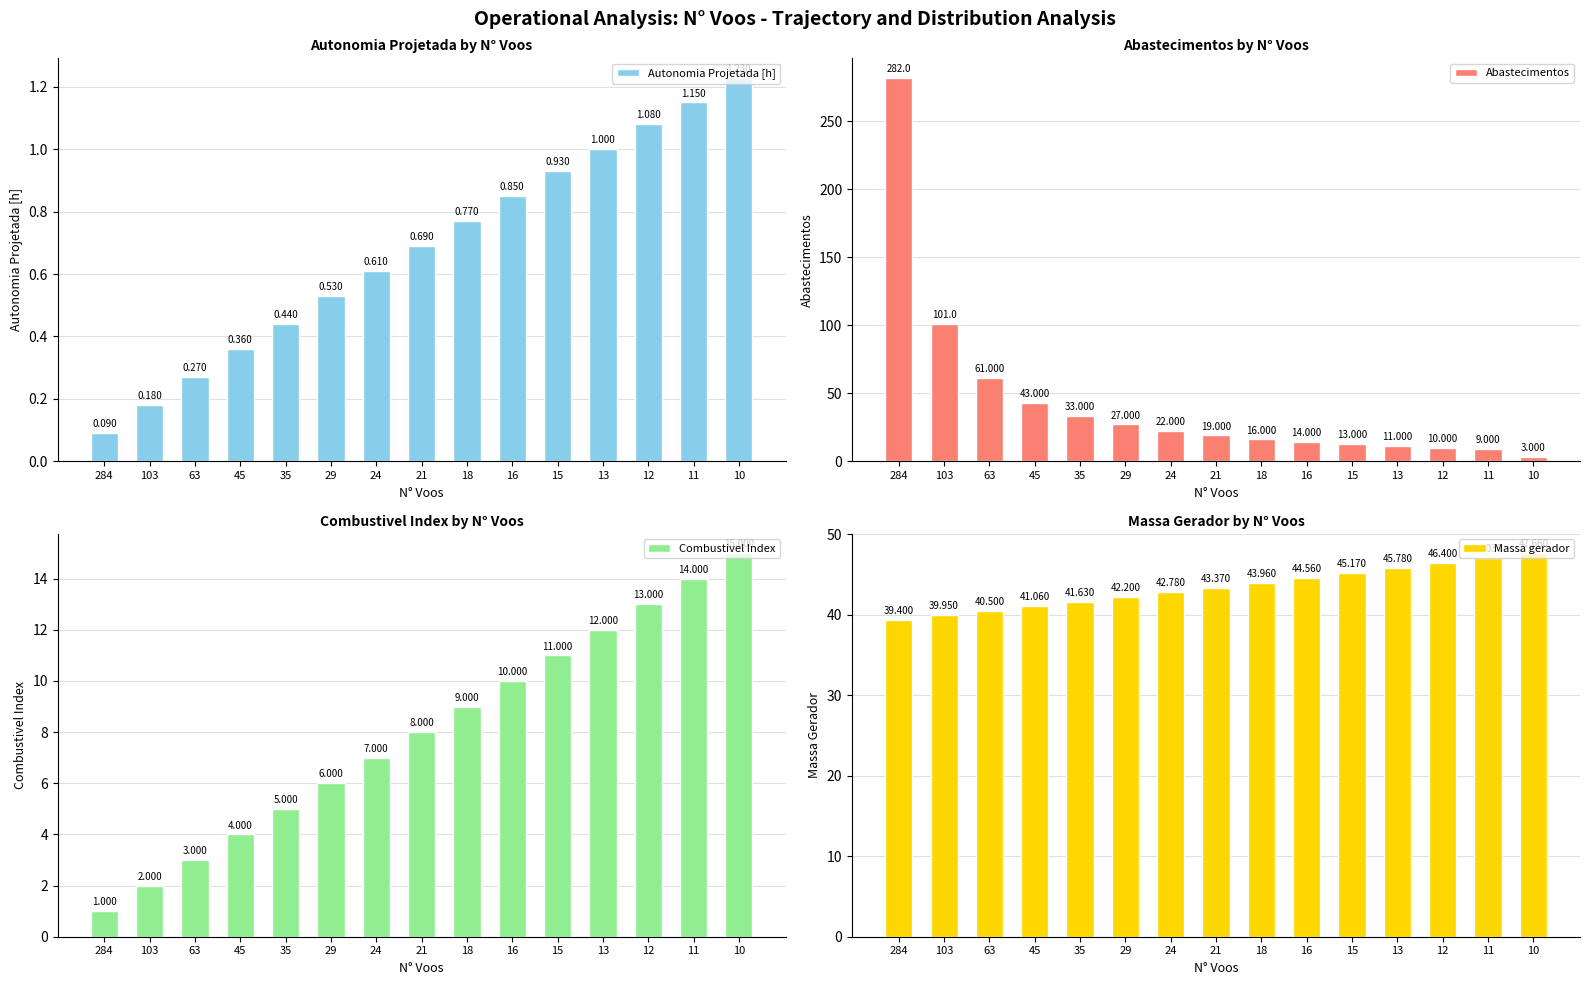

Reading left to right, transcribe all the data shown in this chart.

Autonomia Projetada [h]: 284=0.1	103=0.2	63=0.3	45=0.4	35=0.4	29=0.5	24=0.6	21=0.7	18=0.8	16=0.8	15=0.9	13=1.0	12=1.1	11=1.1	10=1.2
Abastecimentos: 284=282.0	103=101.0	63=61.0	45=43.0	35=33.0	29=27.0	24=22.0	21=19.0	18=16.0	16=14.0	15=13.0	13=11.0	12=10.0	11=9.0	10=3.0
Combustivel Index: 284=1.0	103=2.0	63=3.0	45=4.0	35=5.0	29=6.0	24=7.0	21=8.0	18=9.0	16=10.0	15=11.0	13=12.0	12=13.0	11=14.0	10=15.0
Massa gerador: 284=39.4	103=40.0	63=40.5	45=41.1	35=41.6	29=42.2	24=42.8	21=43.4	18=44.0	16=44.6	15=45.2	13=45.8	12=46.4	11=47.0	10=47.7